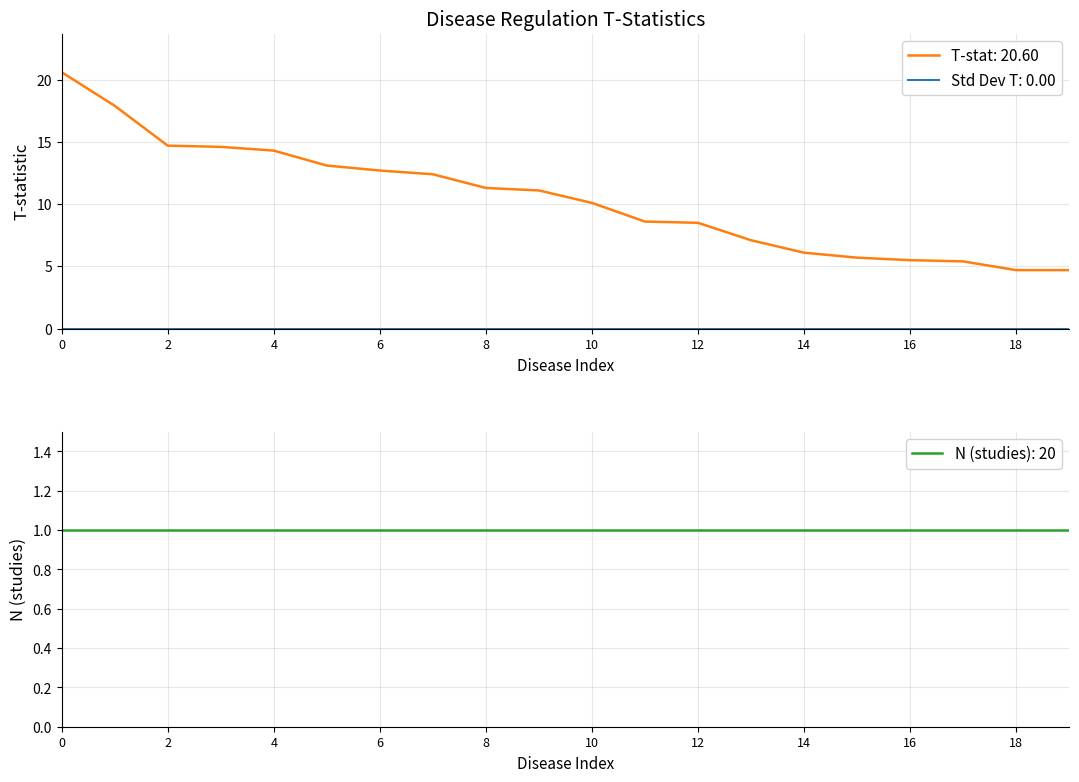

How many values in the t_stat series exceed 11?

10